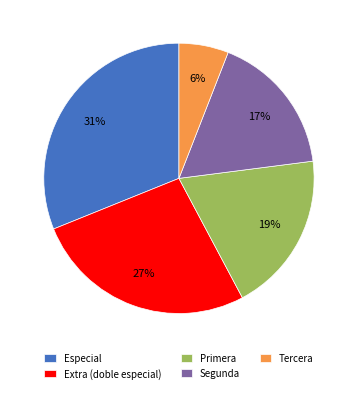

The Especial slice represents 31% of the pie. True or false?

True